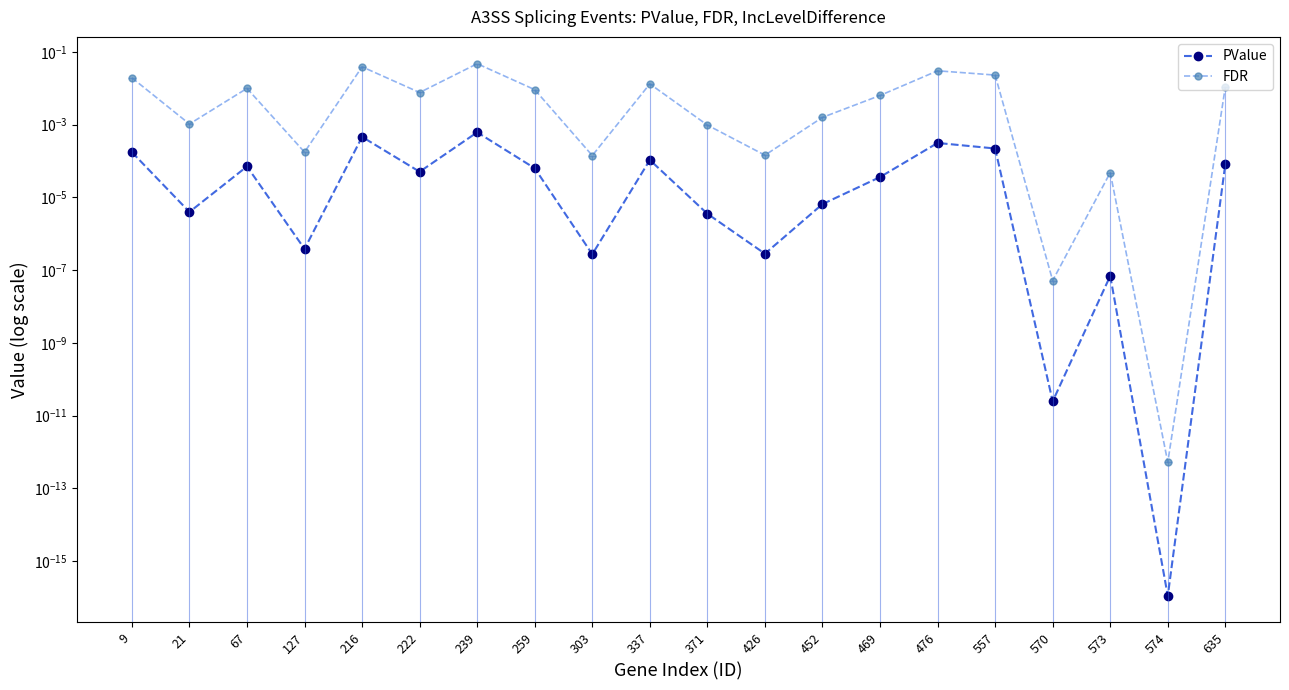

At which category does PValue reach its first local peak?

67